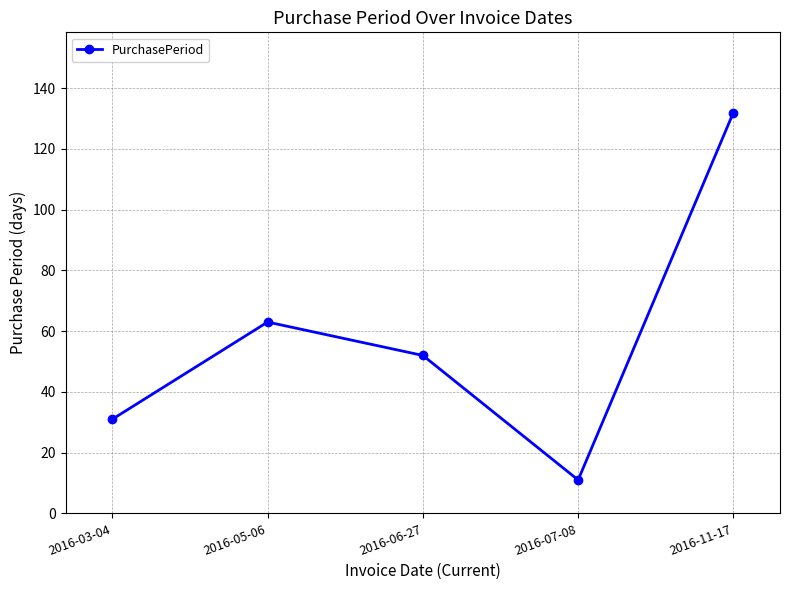

The chart shows a value of 11 at 2016-07-08. True or false?

True